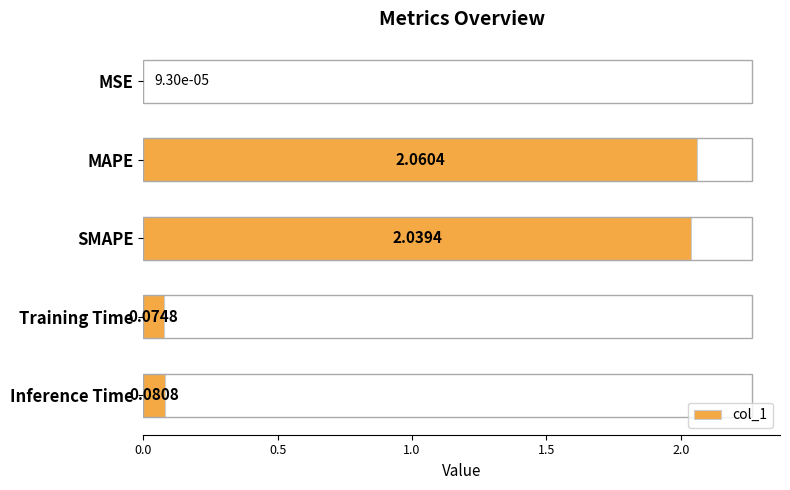

Which category has the highest value across all series?

MAPE